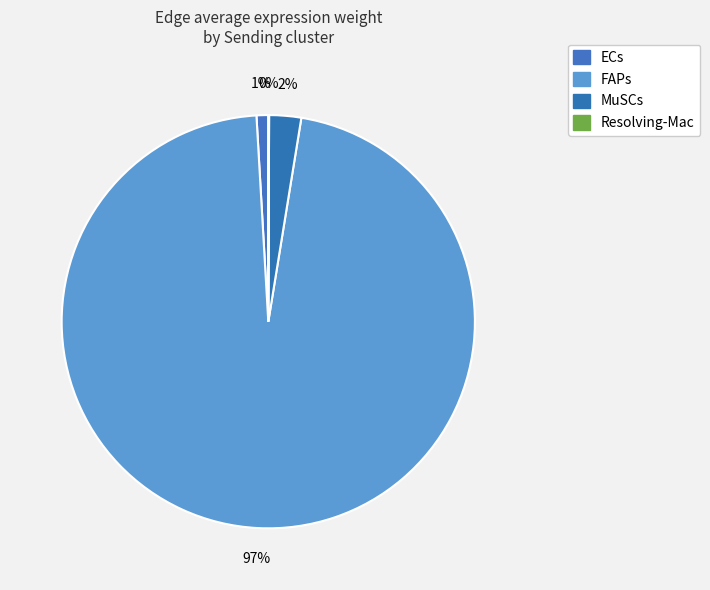

How many segments does this pie chart have?

4